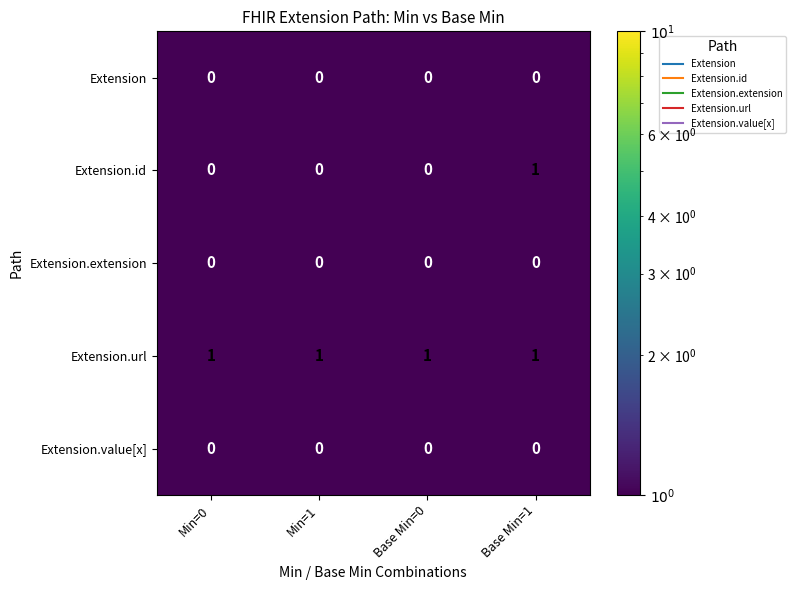

The Extension series shows 0 at Base Min=1. True or false?

True